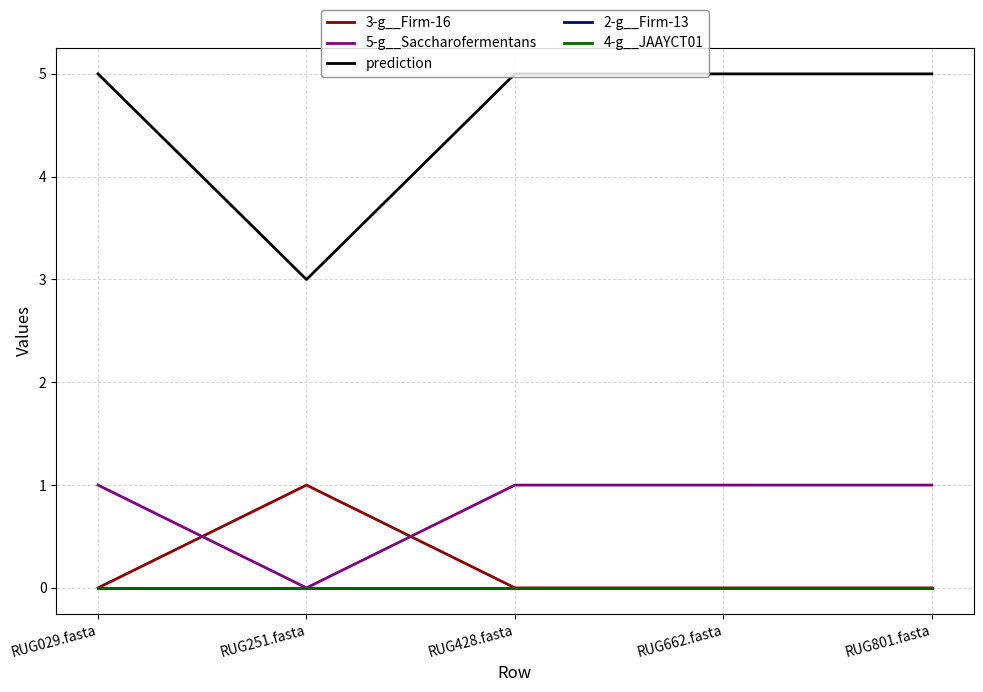

True or false: 3-g__Firm-16 has more than 0 points higher than both neighbors.

True